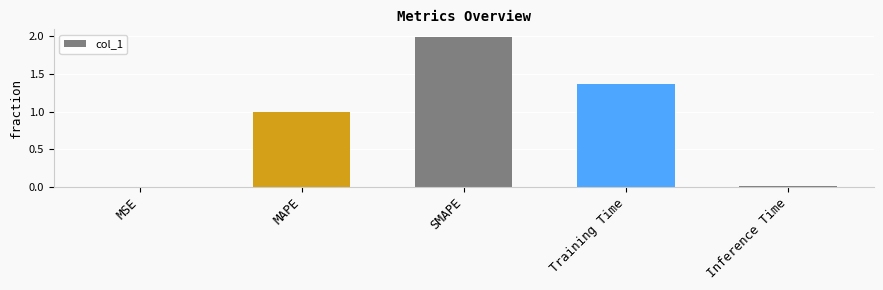

What is the maximum value shown in the chart?

2.0